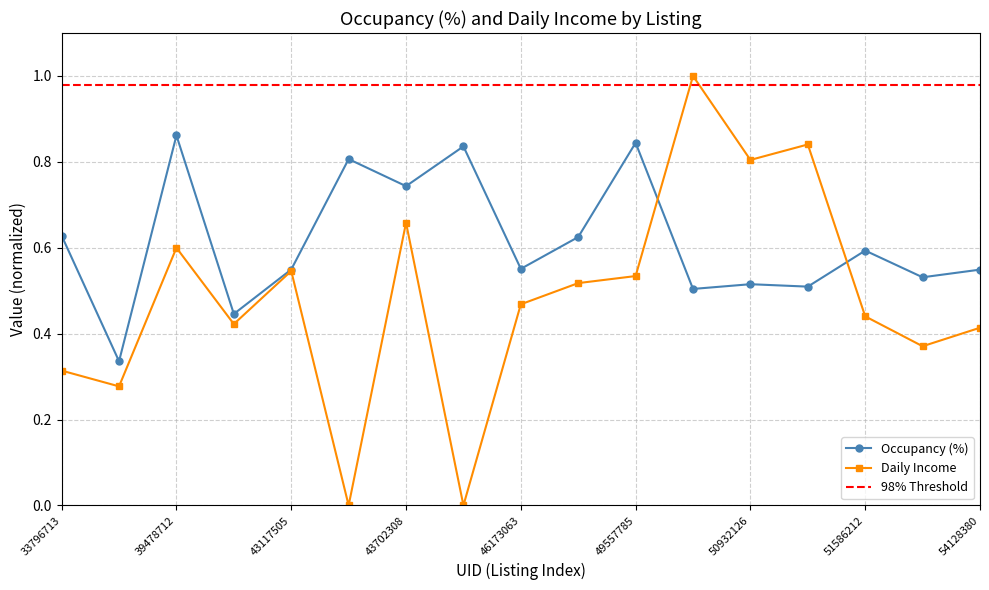

Between which two adjacent categories do Occupancy (%) and Daily Income first intersect?

49557785 and 50770520